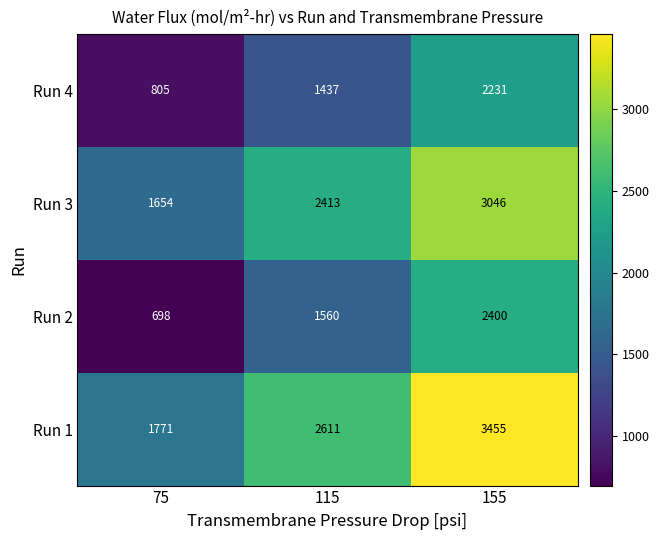

Reading left to right, transcribe all the data shown in this chart.

Run 4: 75=805	115=1437	155=2231
Run 3: 75=1654	115=2413	155=3046
Run 2: 75=698	115=1560	155=2400
Run 1: 75=1771	115=2611	155=3455